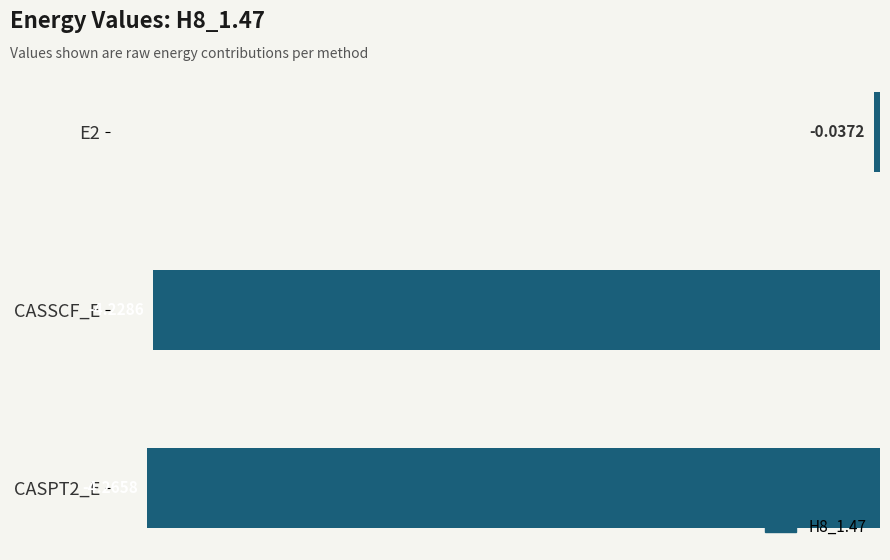

Rank the categories by value from lowest to highest.

CASPT2_E, CASSCF_E, E2